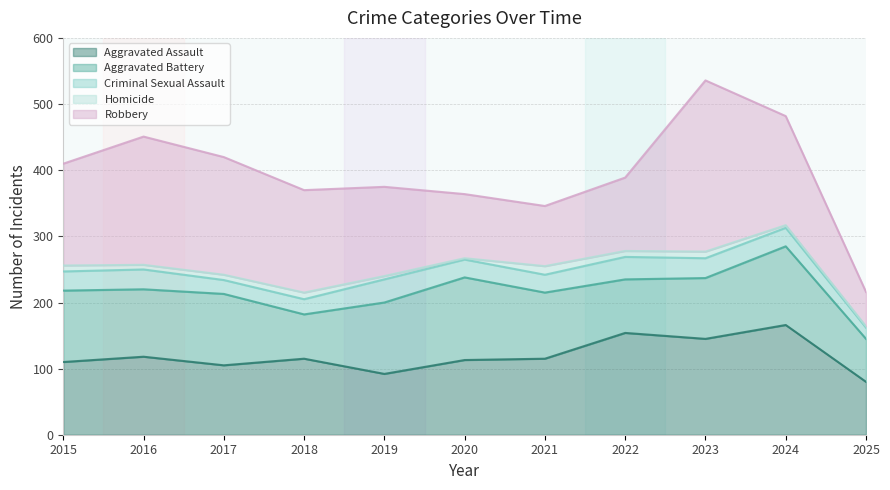

Reading left to right, transcribe all the data shown in this chart.

Aggravated Assault: 2015=110	2016=118	2017=105	2018=115	2019=92	2020=113	2021=115	2022=154	2023=145	2024=166	2025=80
Aggravated Battery: 2015=108	2016=102	2017=108	2018=67	2019=108	2020=125	2021=100	2022=81	2023=92	2024=119	2025=65
Criminal Sexual Assault: 2015=29	2016=30	2017=21	2018=23	2019=35	2020=27	2021=27	2022=34	2023=30	2024=28	2025=17
Homicide: 2015=9	2016=7	2017=8	2018=10	2019=5	2020=2	2021=13	2022=9	2023=10	2024=4	2025=2
Robbery: 2015=154	2016=194	2017=178	2018=155	2019=135	2020=97	2021=91	2022=111	2023=259	2024=165	2025=52